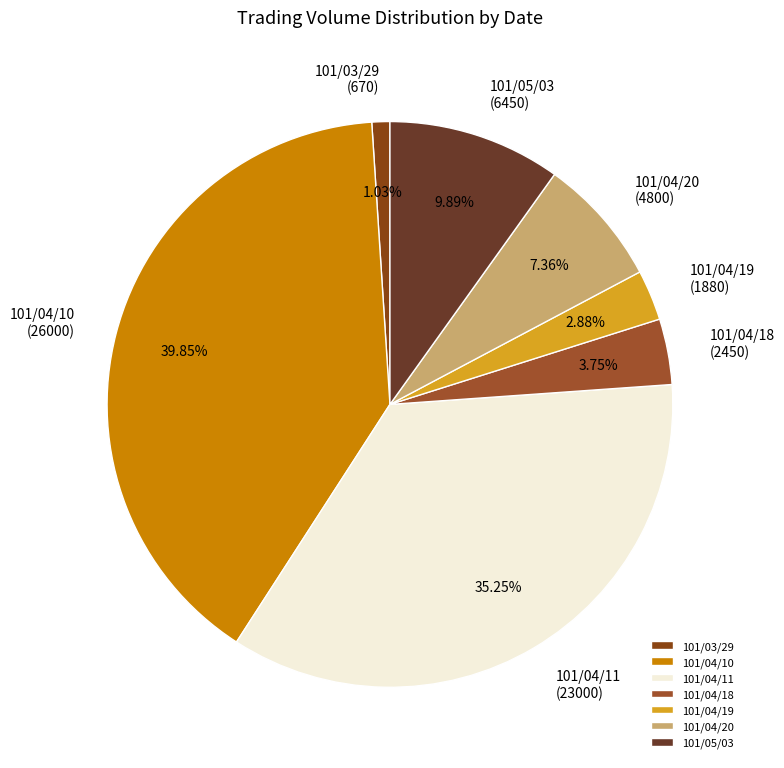

Combined, do 101/03/29 and 101/04/18 account for over 50%?

No